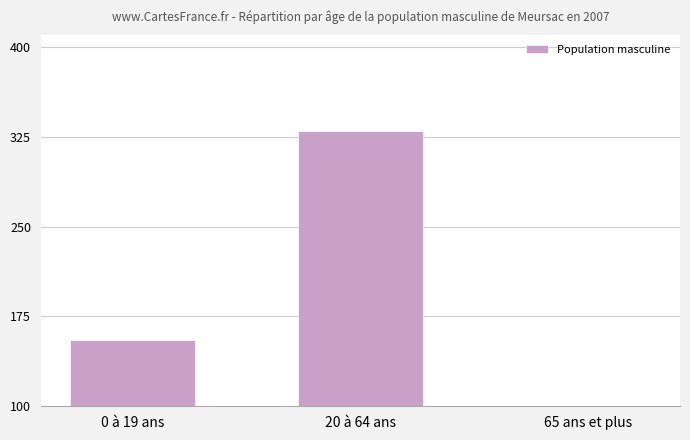

Which label corresponds to the smallest value in the chart?

65 ans et plus